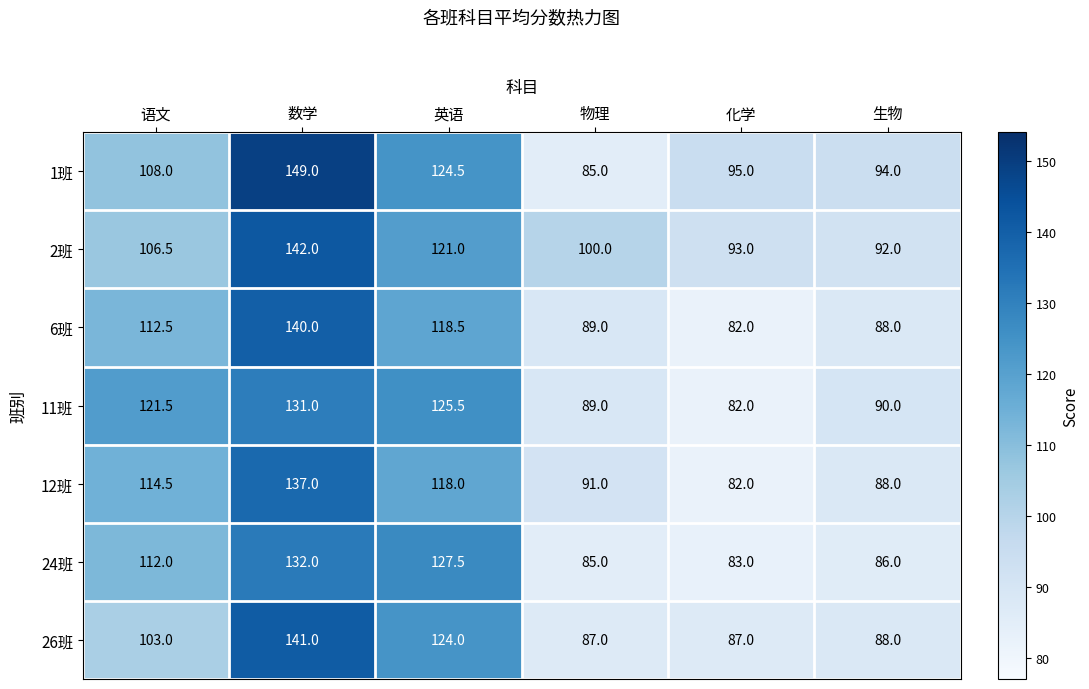

At 语文, list the series in order from largest to smallest.

11班, 12班, 6班, 24班, 1班, 2班, 26班